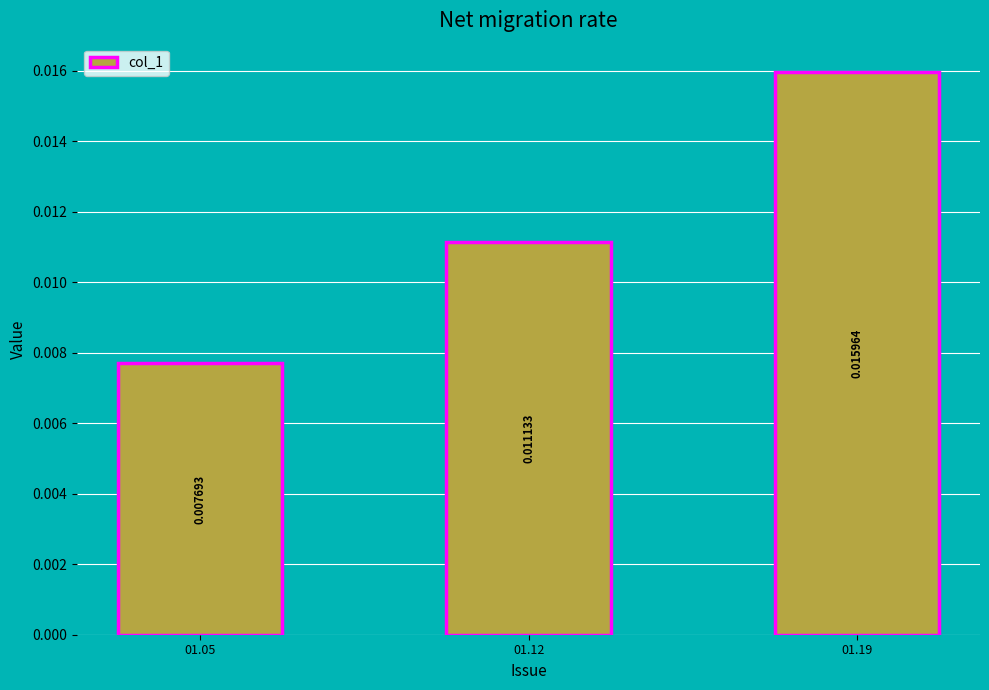

List the labels in order of value, smallest first.

01.05, 01.12, 01.19